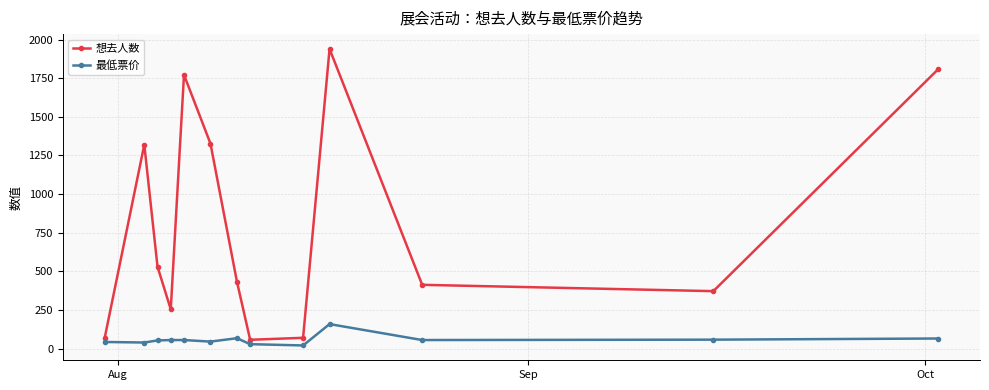

Which series has the widest spread of values?

想去人数